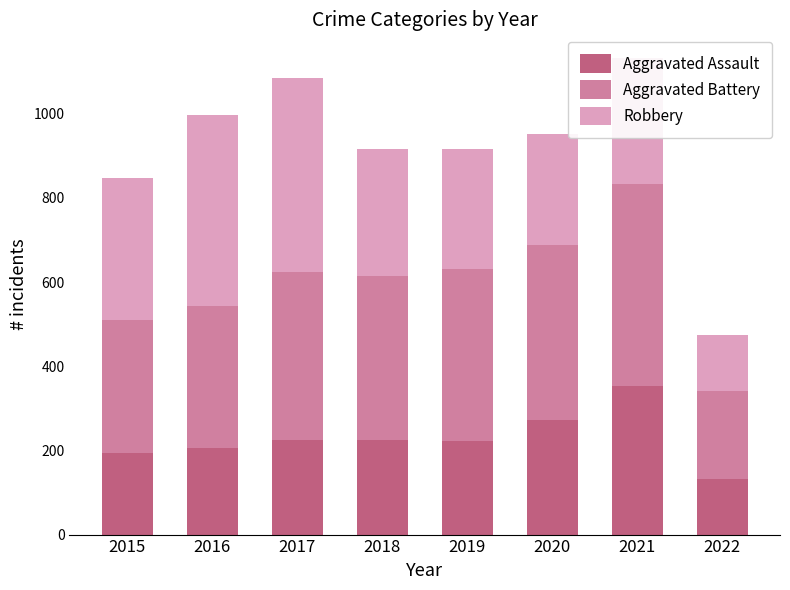

The Aggravated Assault series shows 321 at 2018. True or false?

False